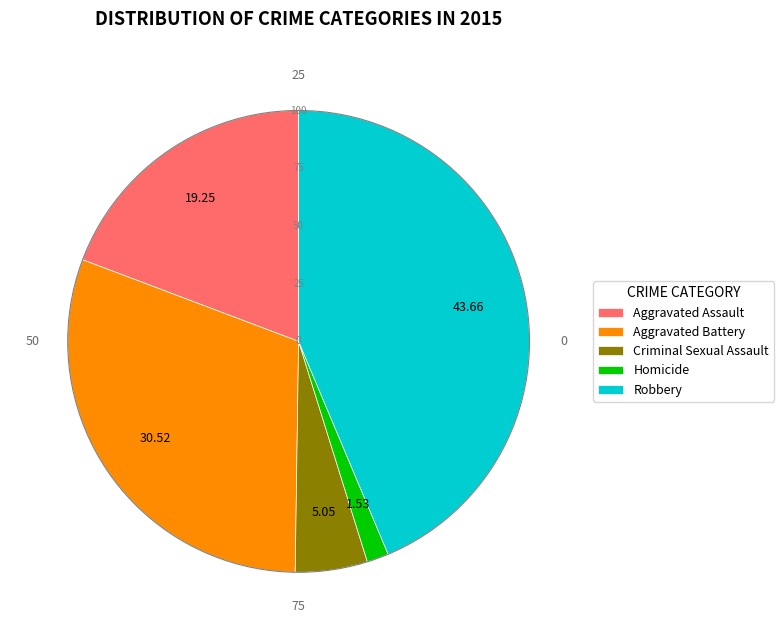

Which has a higher value, Aggravated Assault or Robbery?

Robbery